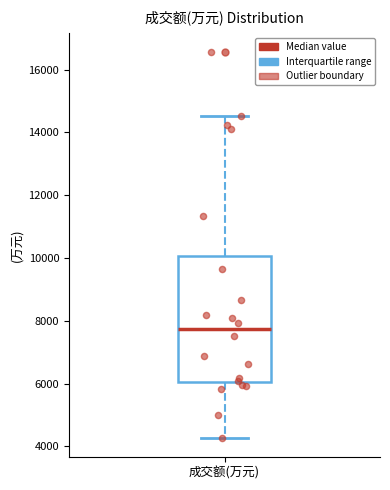

Where is the lower edge of the box for 成交额(万元) on the y-axis? The values are not printed on the chart, so give them approximately, as read against the axis.

6000